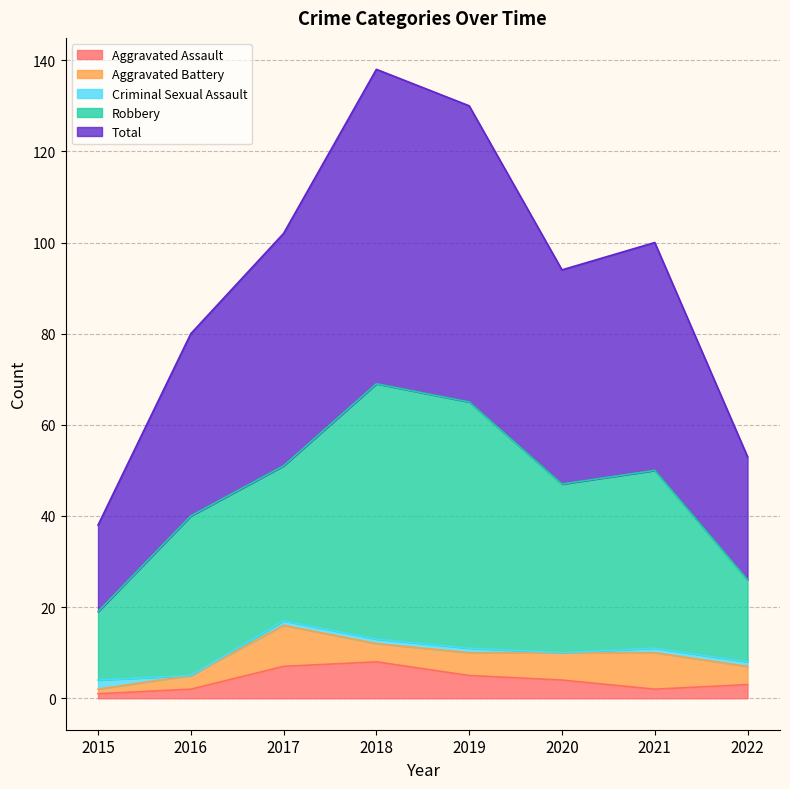

True or false: Robbery has more than 1 points higher than both neighbors.

True